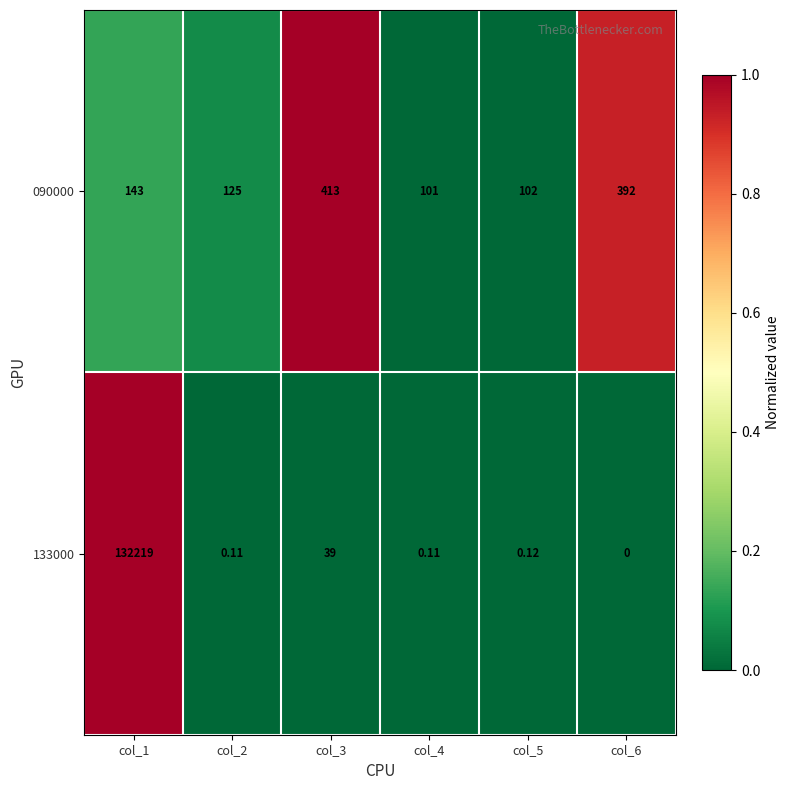

Which series has the widest spread of values?

133000